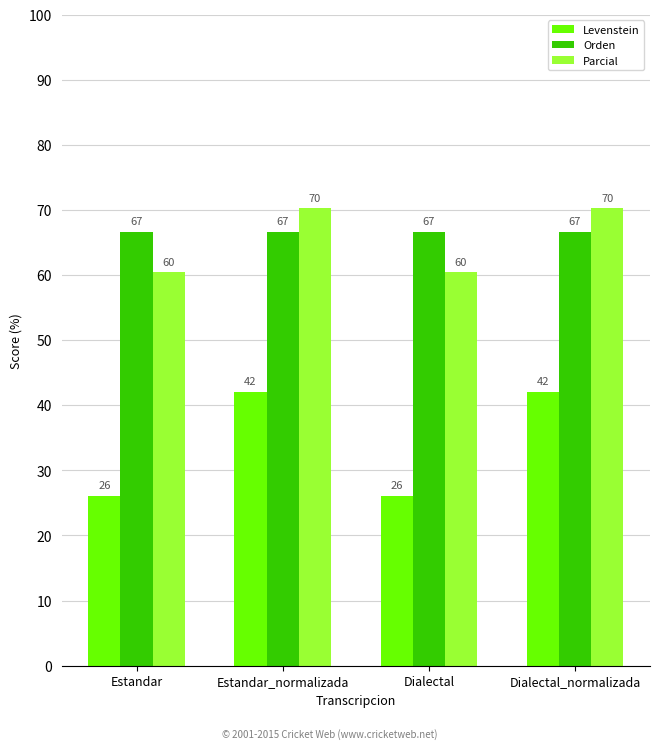

What is the sum of the Orden values at Estandar and Dialectal?

133.3